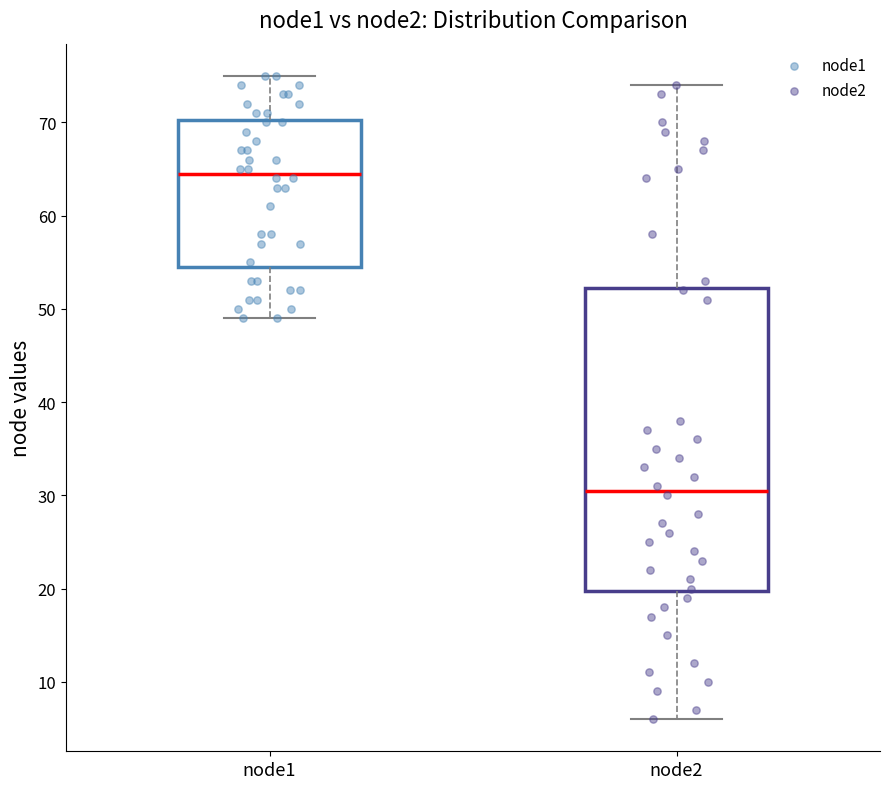

Where does the upper whisker of the box for node1 end on the y-axis? The values are not printed on the chart, so give them approximately, as read against the axis.

75